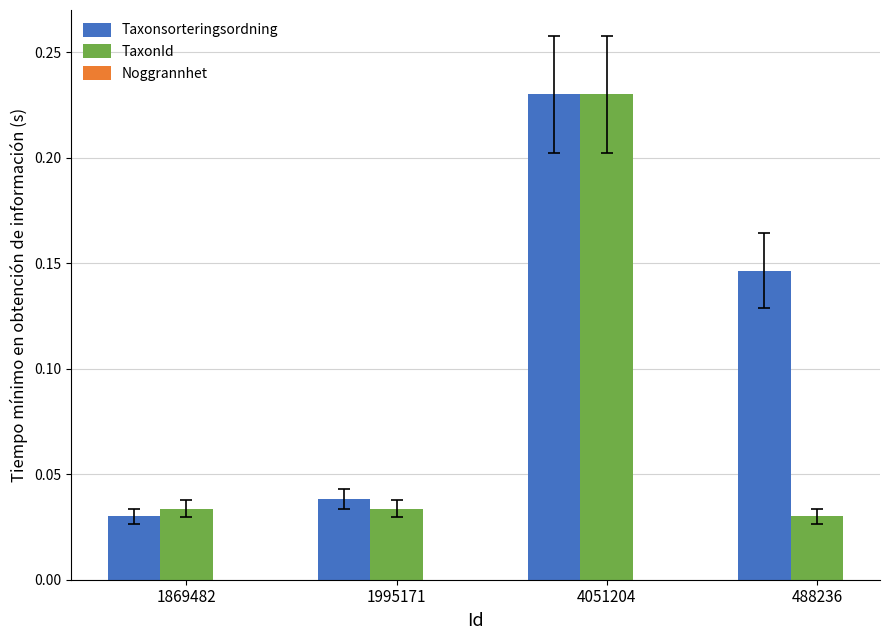

What is the sum of all TaxonId values?

0.3